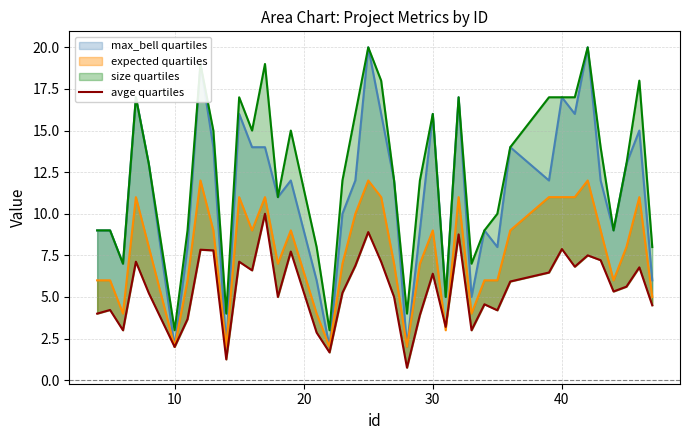

How many data points are less than 5?

15